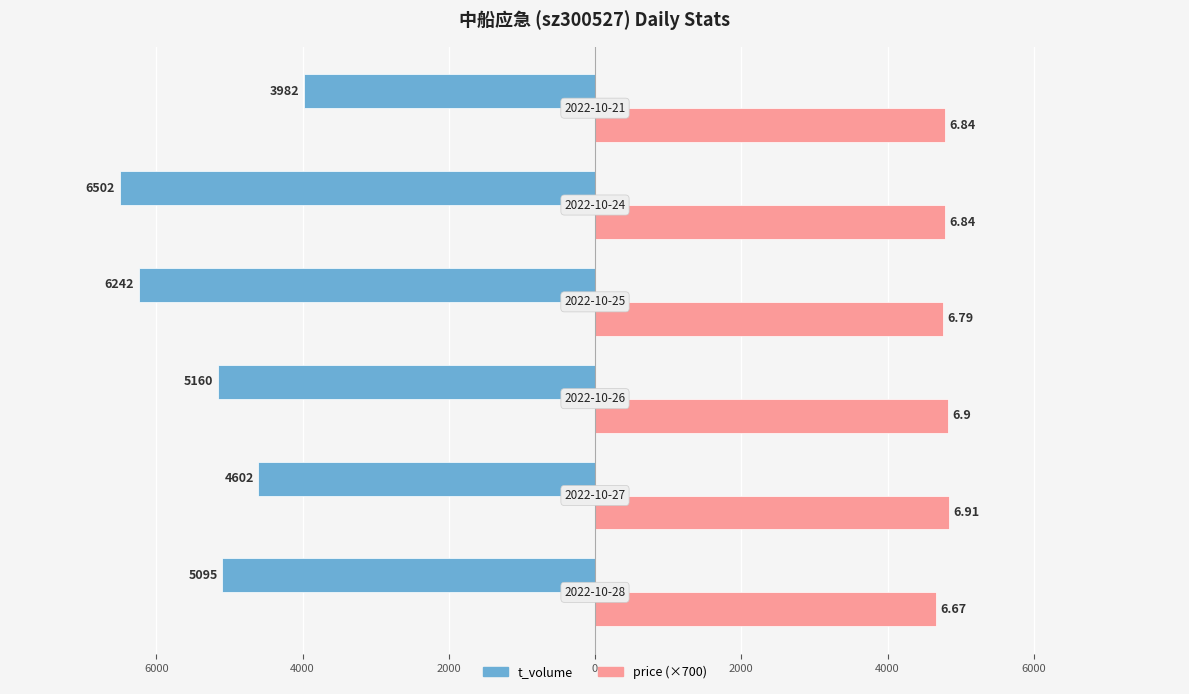

How many distinct data groups are displayed?

2